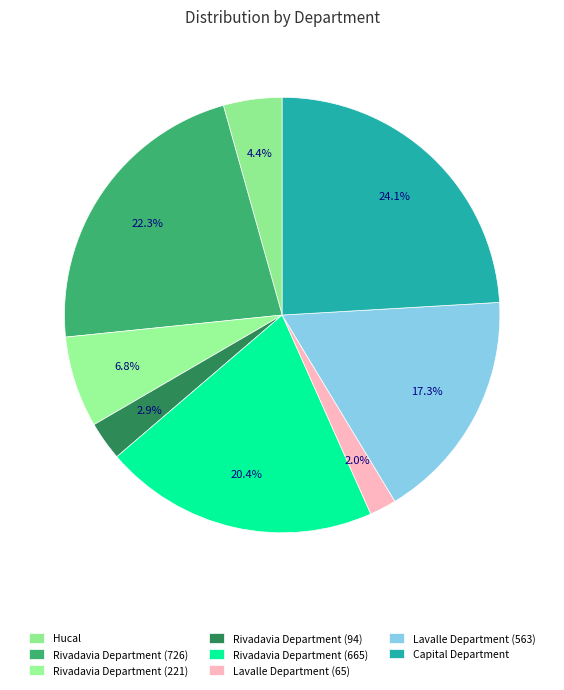

To the nearest percent, what percentage of the pie is Hucal?

4%